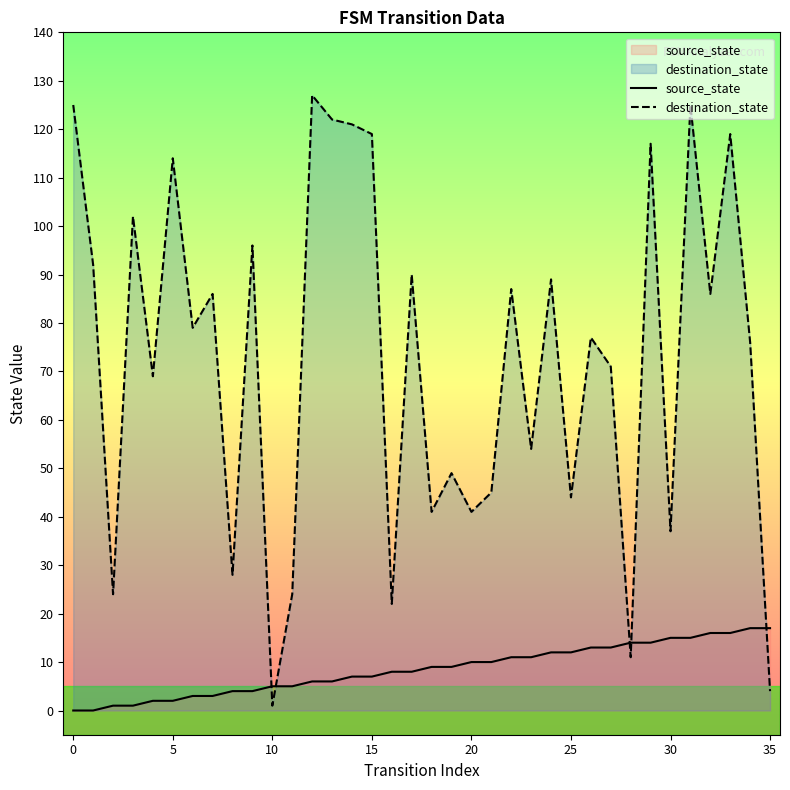

Reading left to right, transcribe all the data shown in this chart.

source_state: 0	0	1	1	2	2	3	3	4	4	5	5	6	6	7	7	8	8	9	9	10	10	11	11	12	12	13	13	14	14	15	15	16	16	17	17
destination_state: 125	92	24	102	69	114	79	86	28	96	1	24	127	122	121	119	22	90	41	49	41	45	87	54	89	44	77	71	11	117	37	125	86	119	76	4